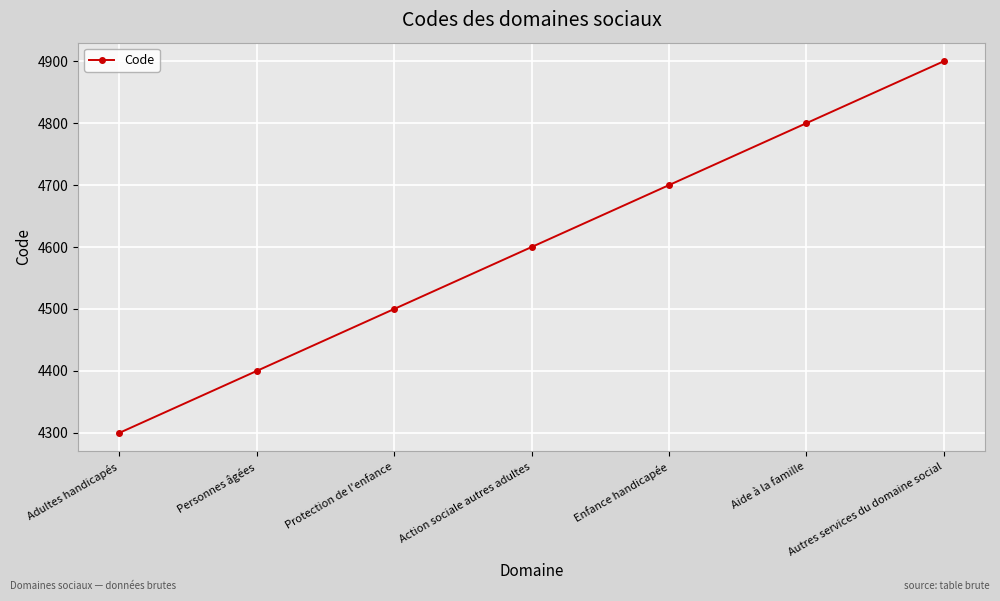

What position from the right is Action sociale autres adultes?

4